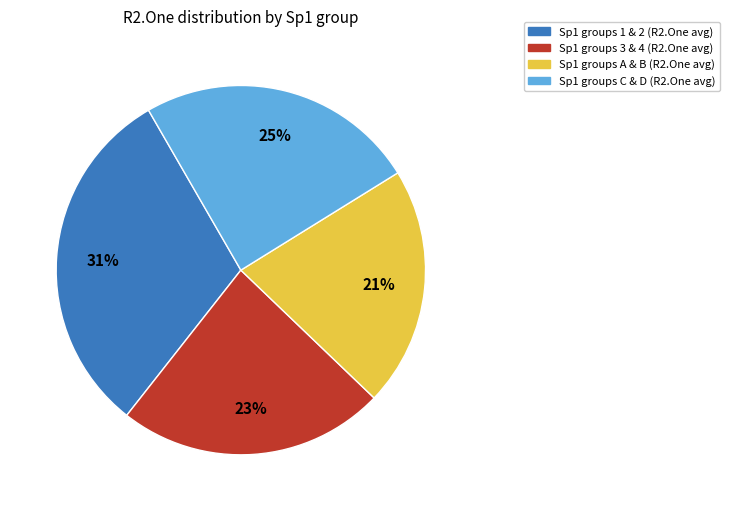

Is there a majority slice in this chart?

No